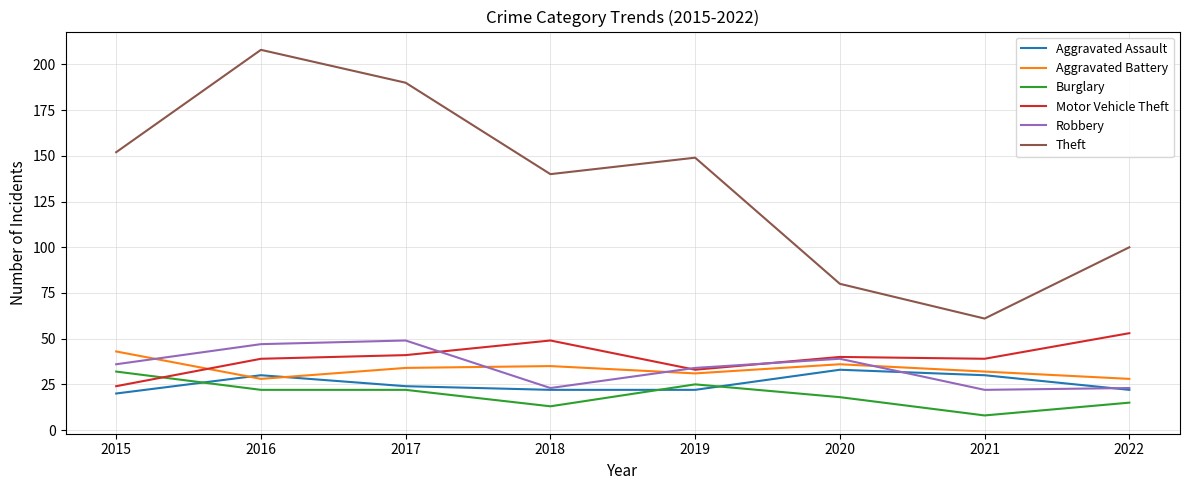

Reading left to right, transcribe all the data shown in this chart.

Aggravated Assault: 20	30	24	22	22	33	30	22
Aggravated Battery: 43	28	34	35	31	36	32	28
Burglary: 32	22	22	13	25	18	8	15
Motor Vehicle Theft: 24	39	41	49	33	40	39	53
Robbery: 36	47	49	23	34	39	22	23
Theft: 152	208	190	140	149	80	61	100